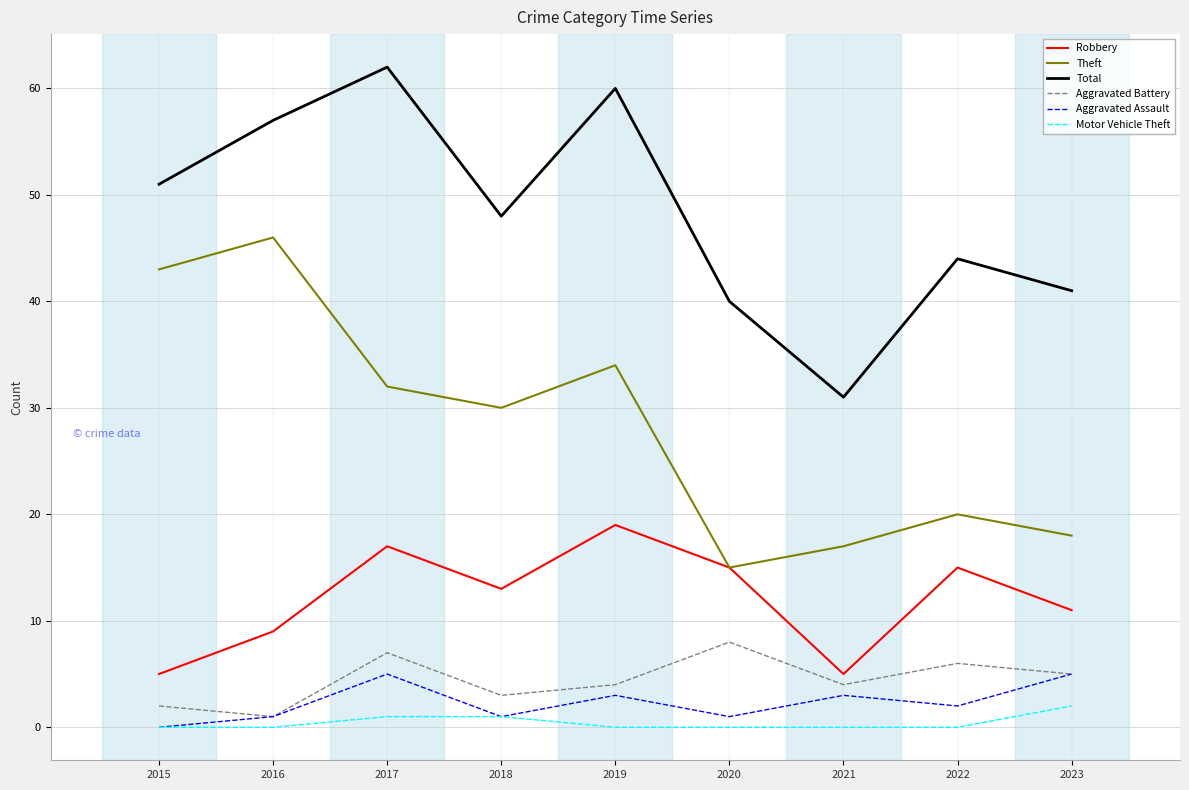

What is the spread (max minus min) of values at 2021?

31